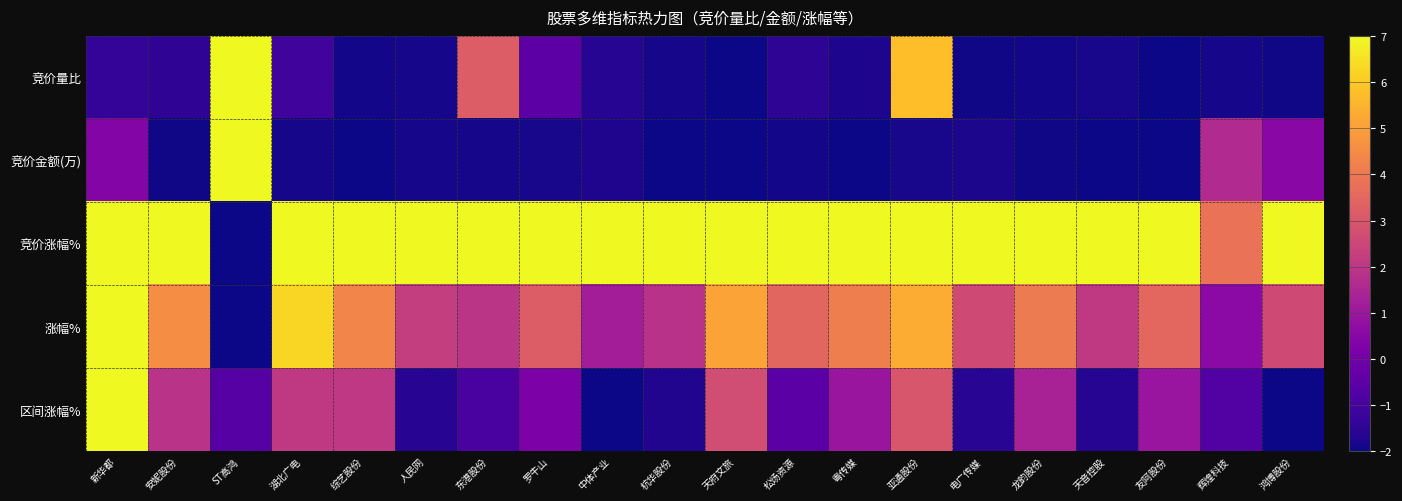

Between 中体产业 and 综艺股份, which is larger?

中体产业